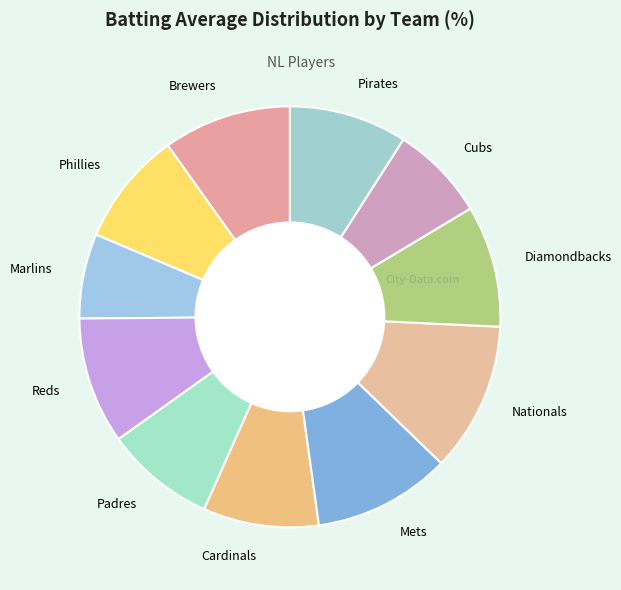

Is there any slice that represents more than half of the pie?

No